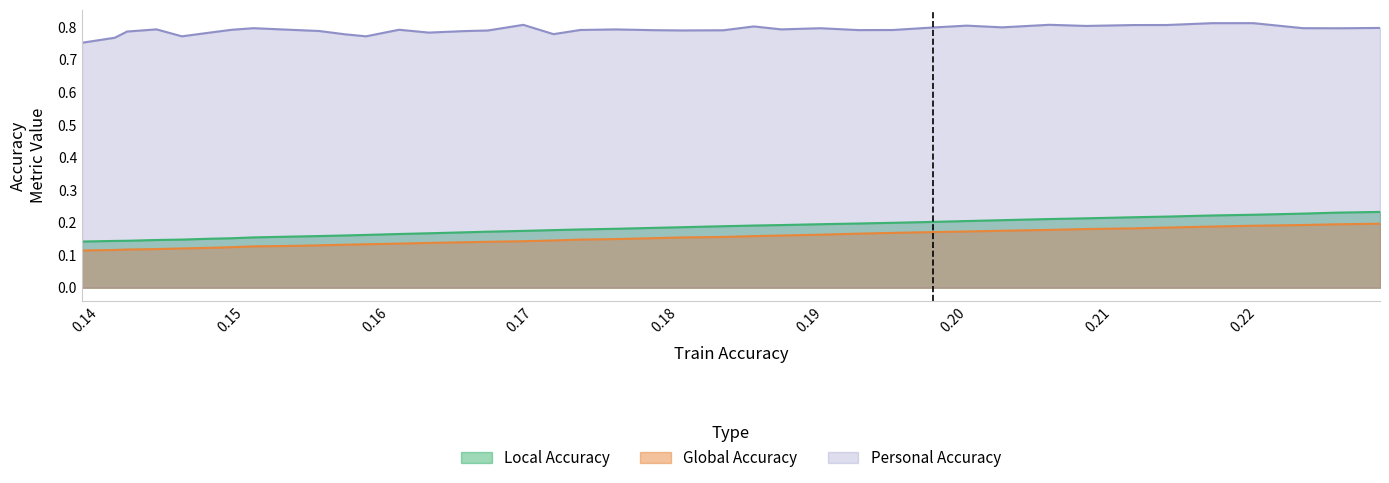

Reading right to left, what are all the values shown in this chart?

Local Accuracy: 0.2	0.2	0.2	0.2	0.2	0.2	0.2	0.2	0.2	0.2	0.2	0.2	0.2	0.2	0.2	0.2	0.2	0.2	0.2	0.2	0.2	0.2	0.2	0.2	0.2	0.2	0.2	0.2	0.2	0.2	0.2	0.2	0.2	0.2	0.2	0.1	0.1	0.1	0.1	0.1
Global Accuracy: 0.2	0.2	0.2	0.2	0.2	0.2	0.2	0.2	0.2	0.2	0.2	0.2	0.2	0.2	0.2	0.2	0.2	0.2	0.2	0.2	0.1	0.1	0.1	0.1	0.1	0.1	0.1	0.1	0.1	0.1	0.1	0.1	0.1	0.1	0.1	0.1	0.1	0.1	0.1	0.1
Personal Accuracy: 0.8	0.8	0.8	0.8	0.8	0.8	0.8	0.8	0.8	0.8	0.8	0.8	0.8	0.8	0.8	0.8	0.8	0.8	0.8	0.8	0.8	0.8	0.8	0.8	0.8	0.8	0.8	0.8	0.8	0.8	0.8	0.8	0.8	0.8	0.8	0.8	0.8	0.8	0.8	0.8